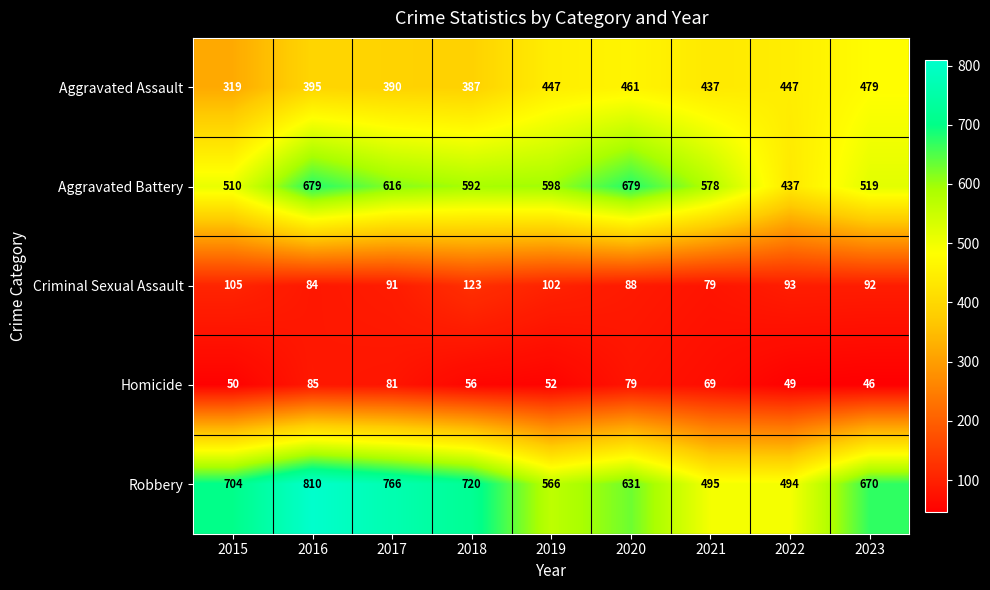

At which category does the chart reach its minimum across all series?

2023